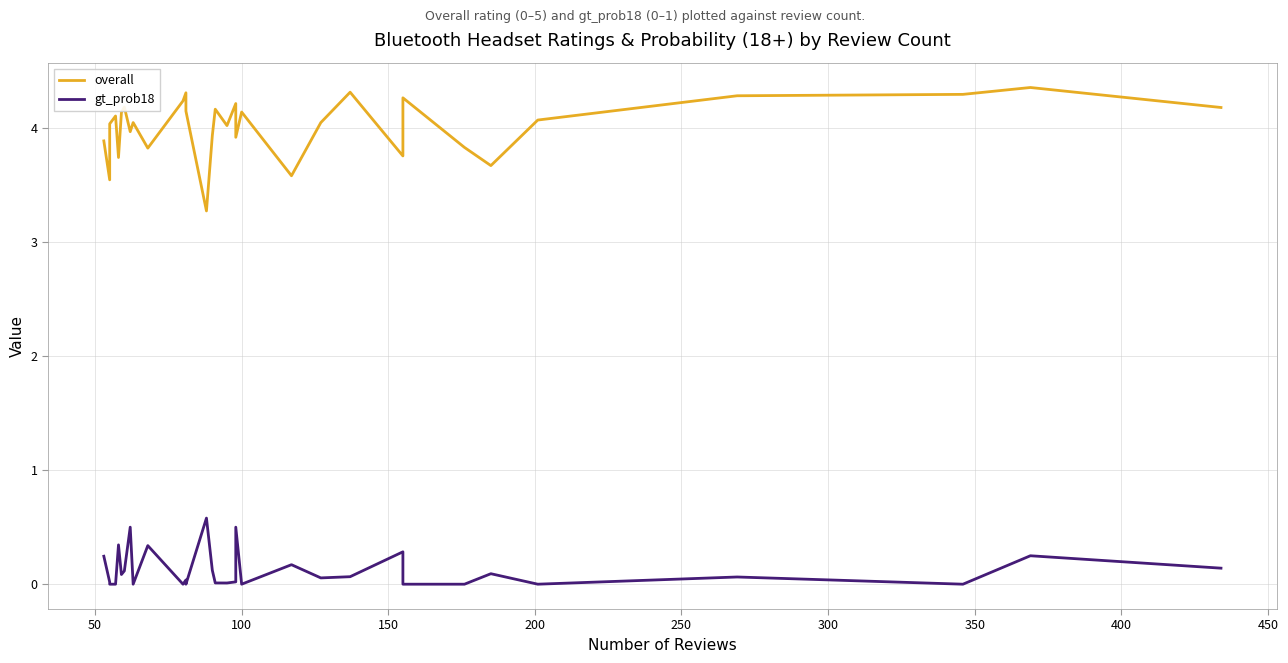

How many values in gt_prob18 are above zero?

22